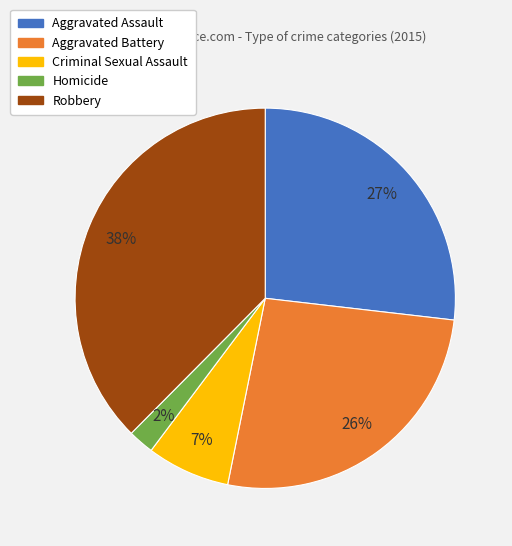

Is there a majority slice in this chart?

No